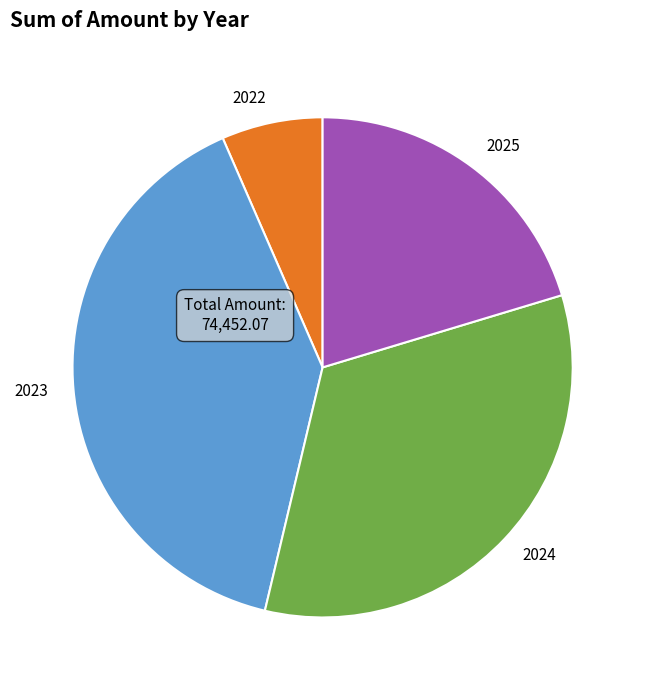

What is the smallest slice in the pie chart?

2022